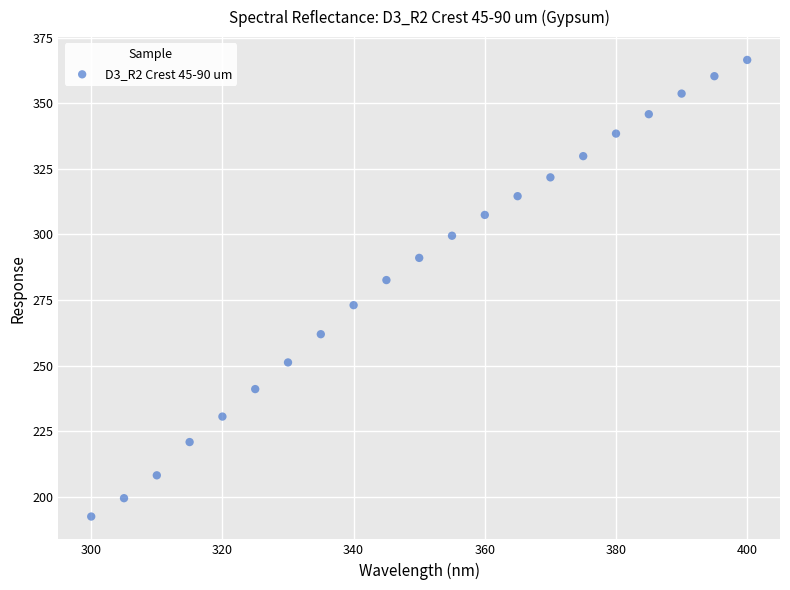

What is the range of Y values (max minus min)?

173.9